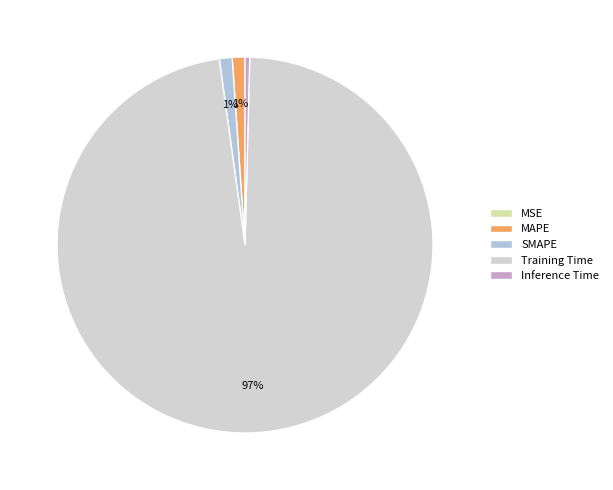

To the nearest percent, what is the difference between the MSE and SMAPE slice percentages?

1%